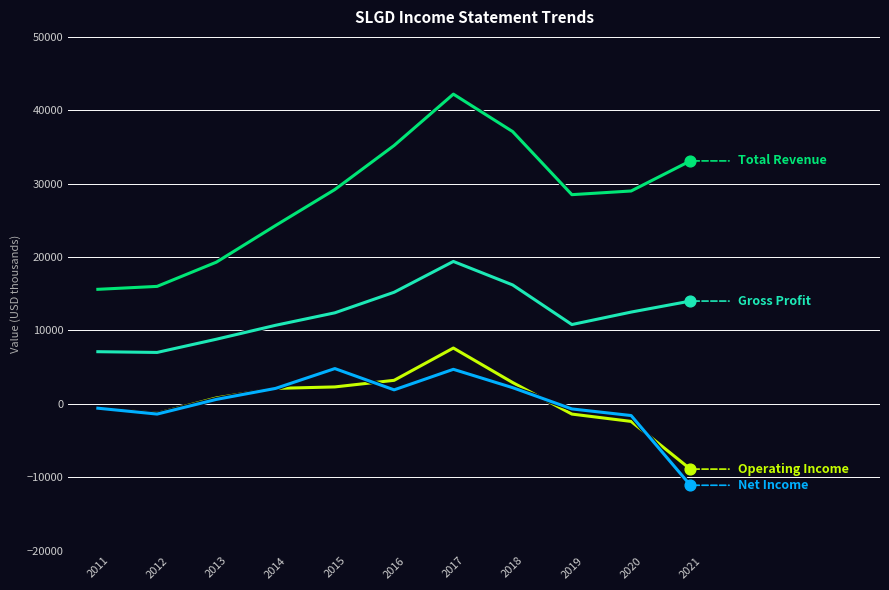

At which category is the sum across all series the highest?

2017